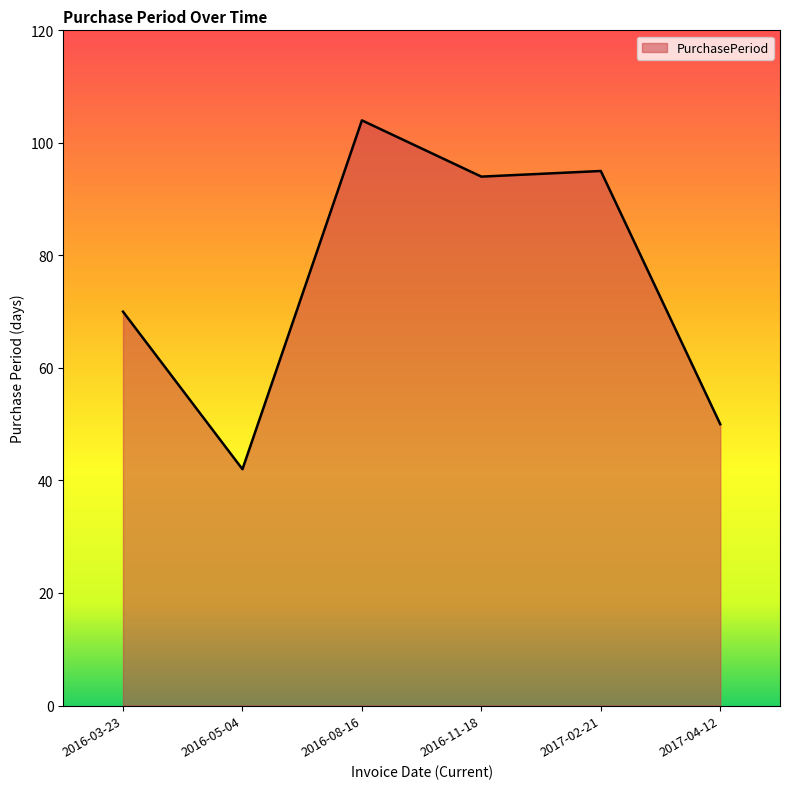

Is it true that the value at 2016-05-04 is 29?

False